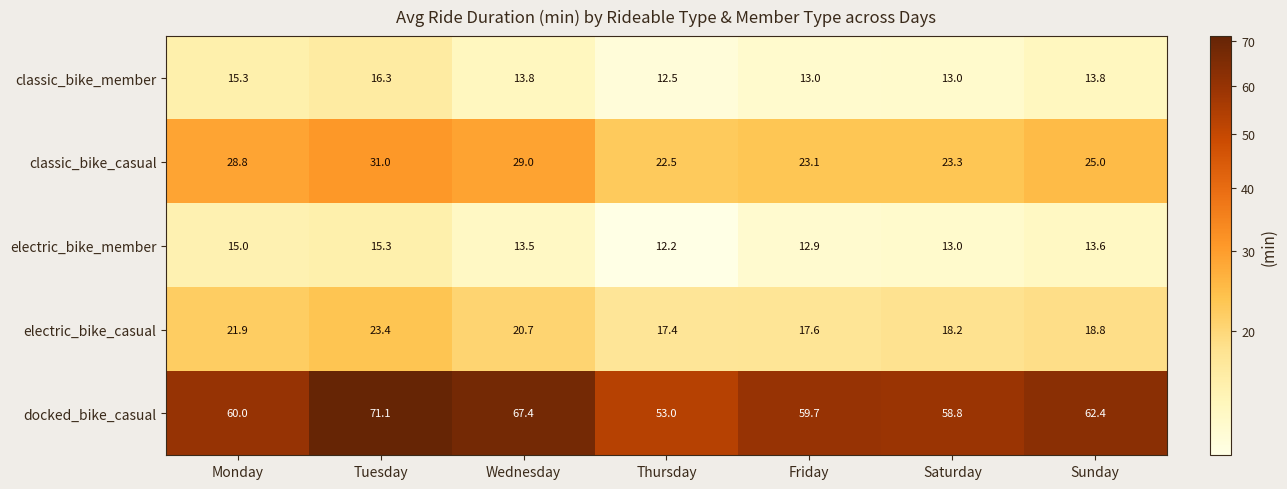

Which series changed the most between Friday and Sunday?

docked_bike_casual